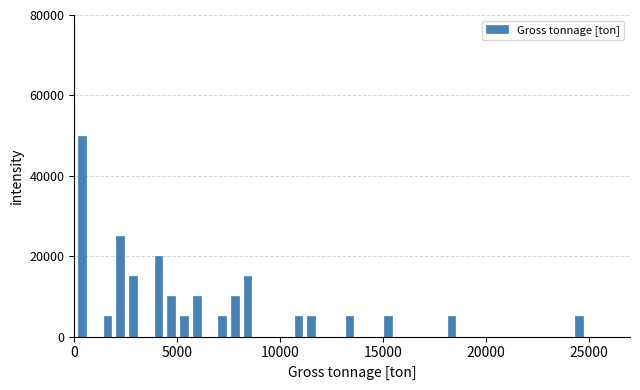

Around what value on the x-axis is the tallest bar? Give the approximate position of its centre, as read against the axis.

500